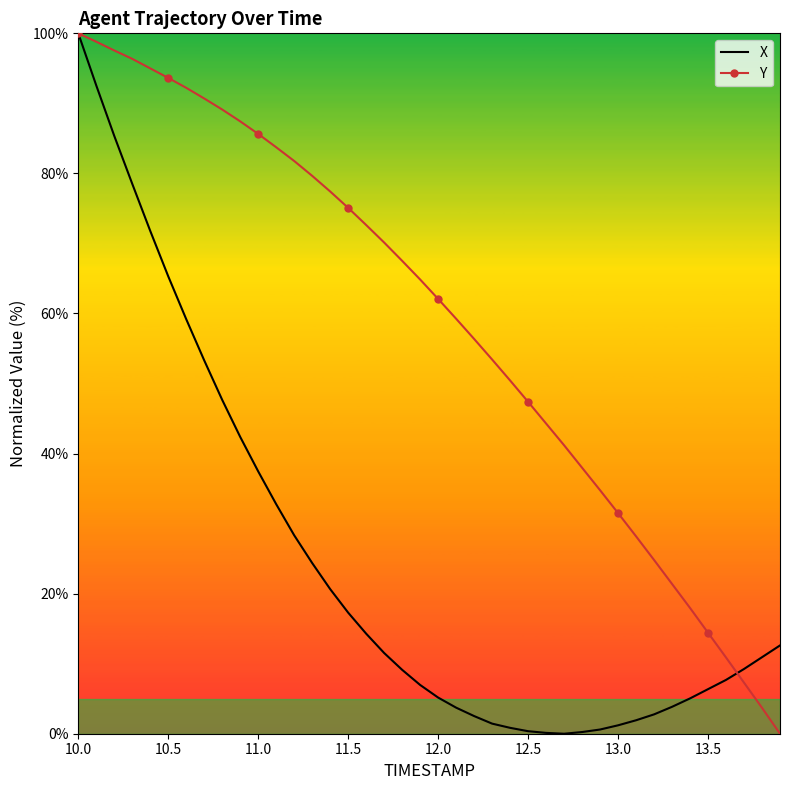

List the series in order of their overall mean, highest first.

Y, X